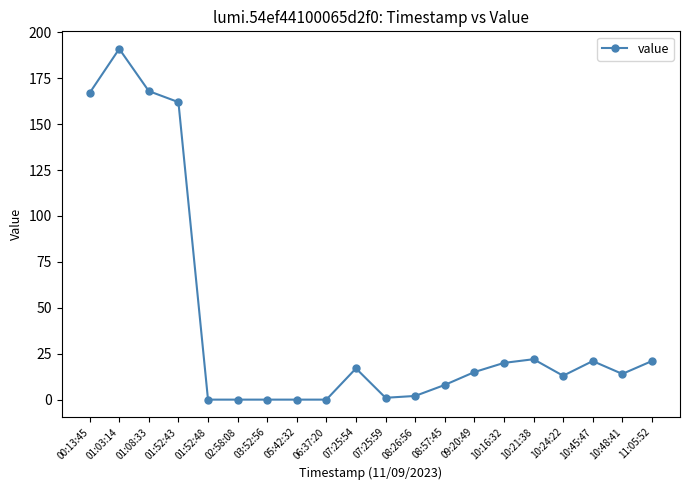

True or false: there are more than 1 points higher than both neighbors.

True